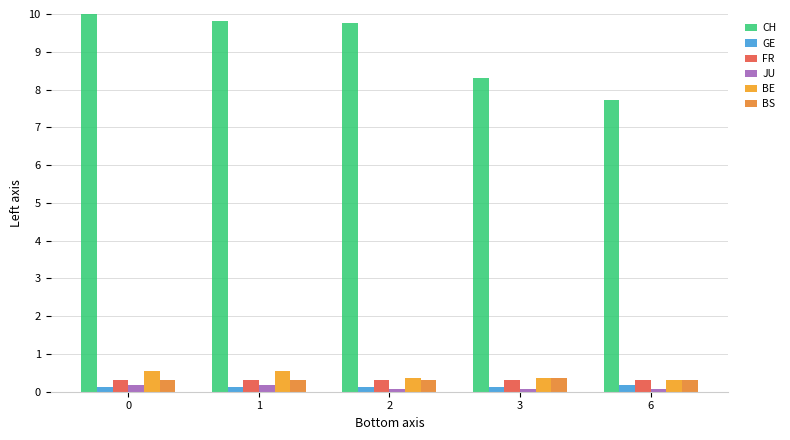

Rank the series at 0 from lowest to highest value.

GE, JU, FR, BS, BE, CH